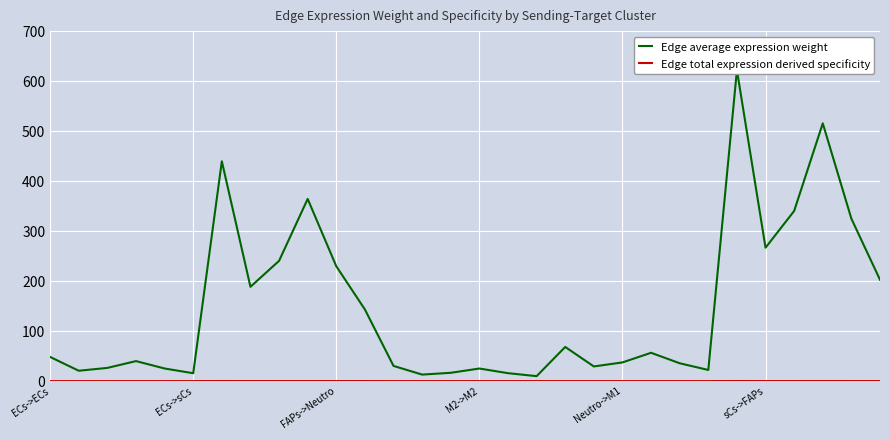

What is the spread (max minus min) of values at 29?

202.6